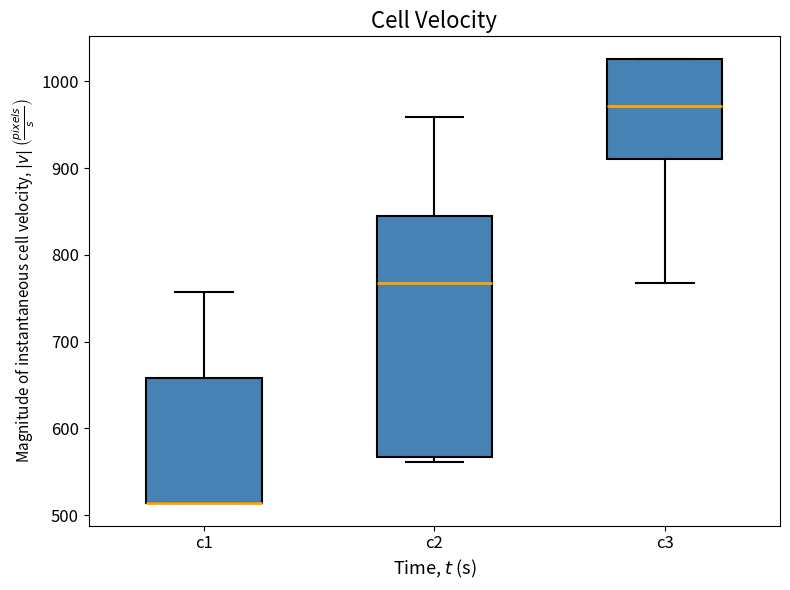

Where is the lower edge of the box for c2 on the y-axis? The values are not printed on the chart, so give them approximately, as read against the axis.

570